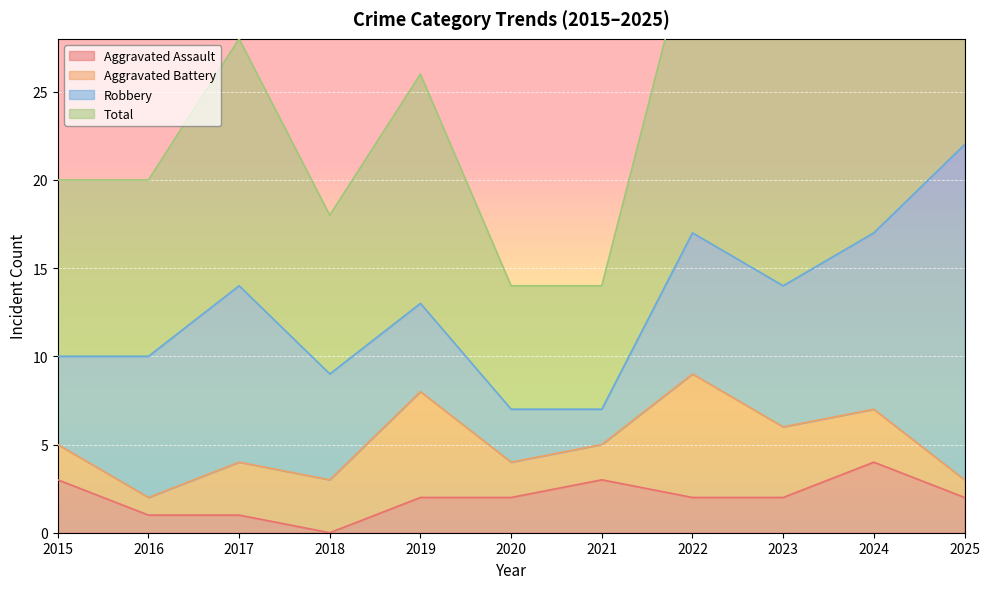

Which series has the widest spread of values?

Total